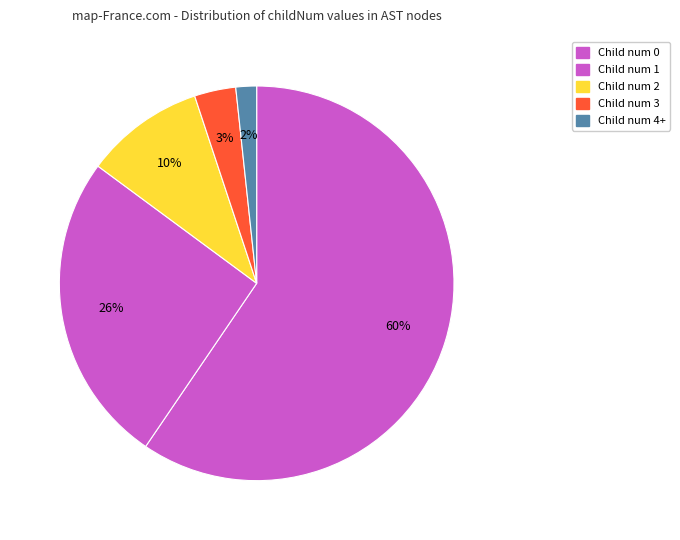

How many slices are in this pie chart?

5